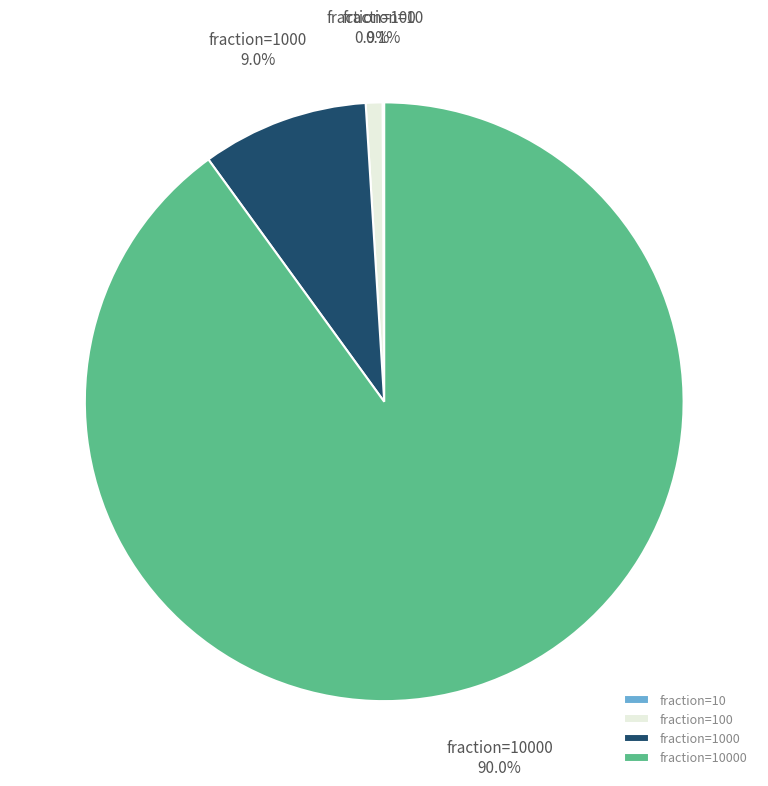

Is there a majority slice in this chart?

Yes